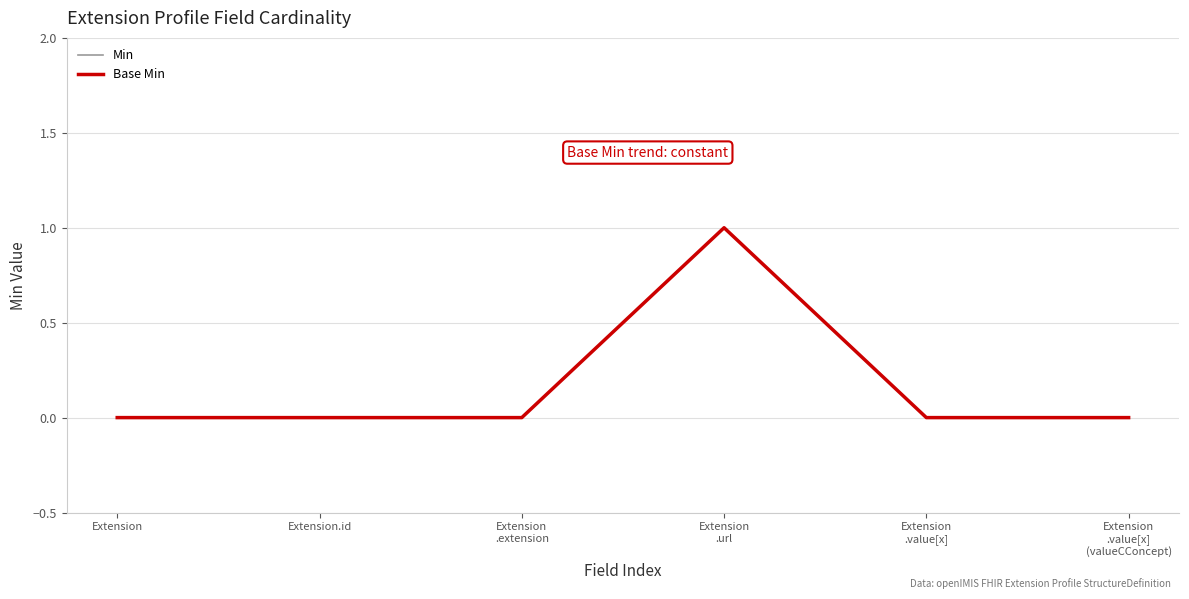

Is it true that Base Min equals 0 at Extension
.value[x]?

True